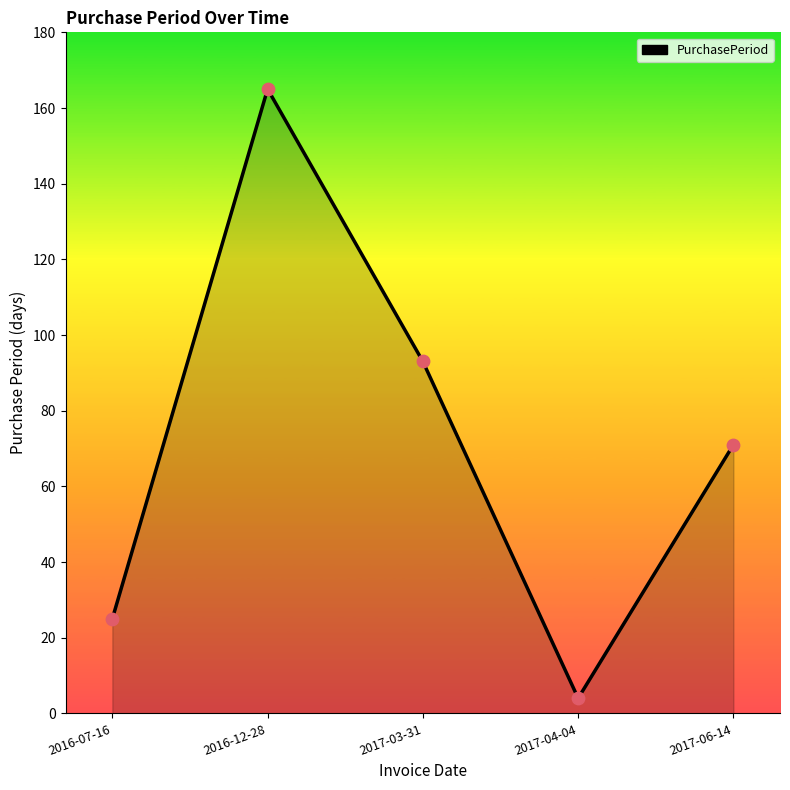

What is the ratio of the value at 2017-04-04 to the value at 2017-06-14?

0.1